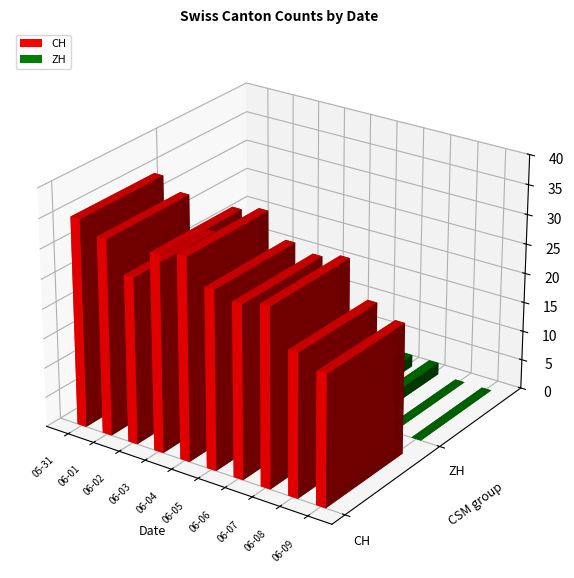

List the series in order of their peak value, highest first.

CH, ZH